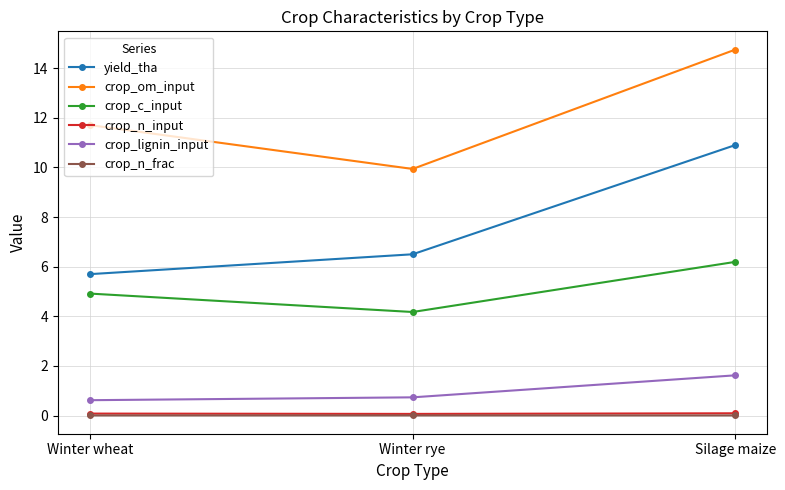

Where is crop_c_input nearest to the value 5?

Winter wheat